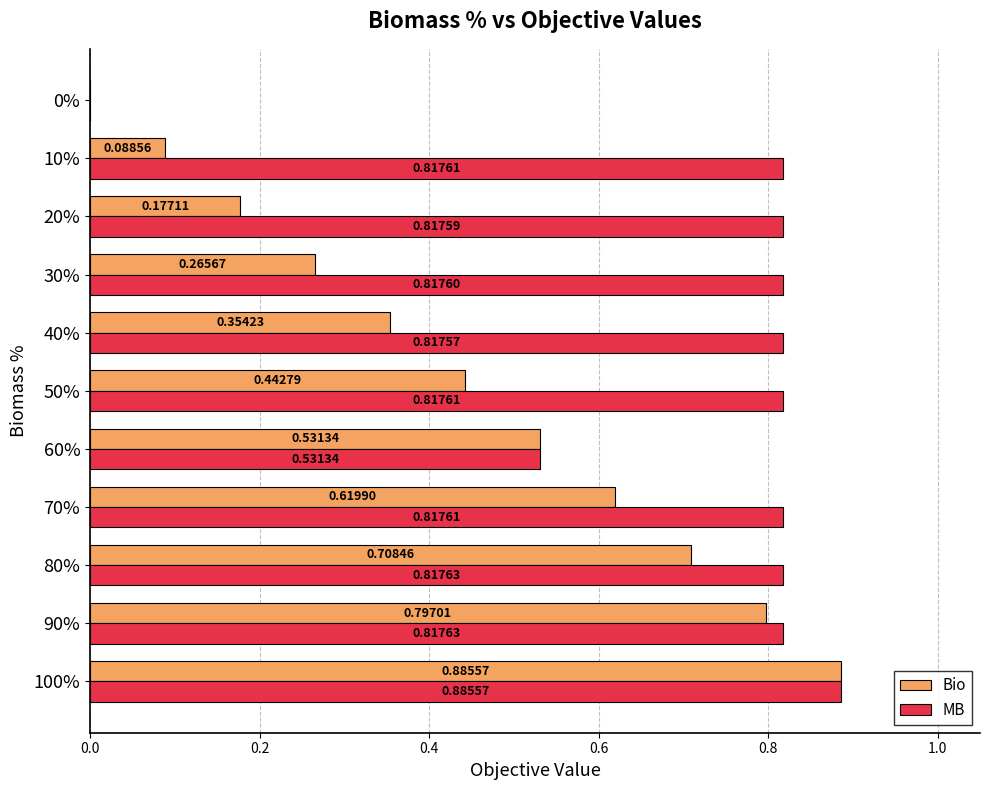

What is the sum of all Bio values?

4.9